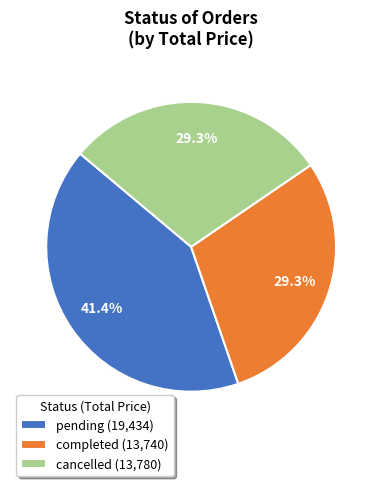

Which has a higher value, pending or cancelled?

pending